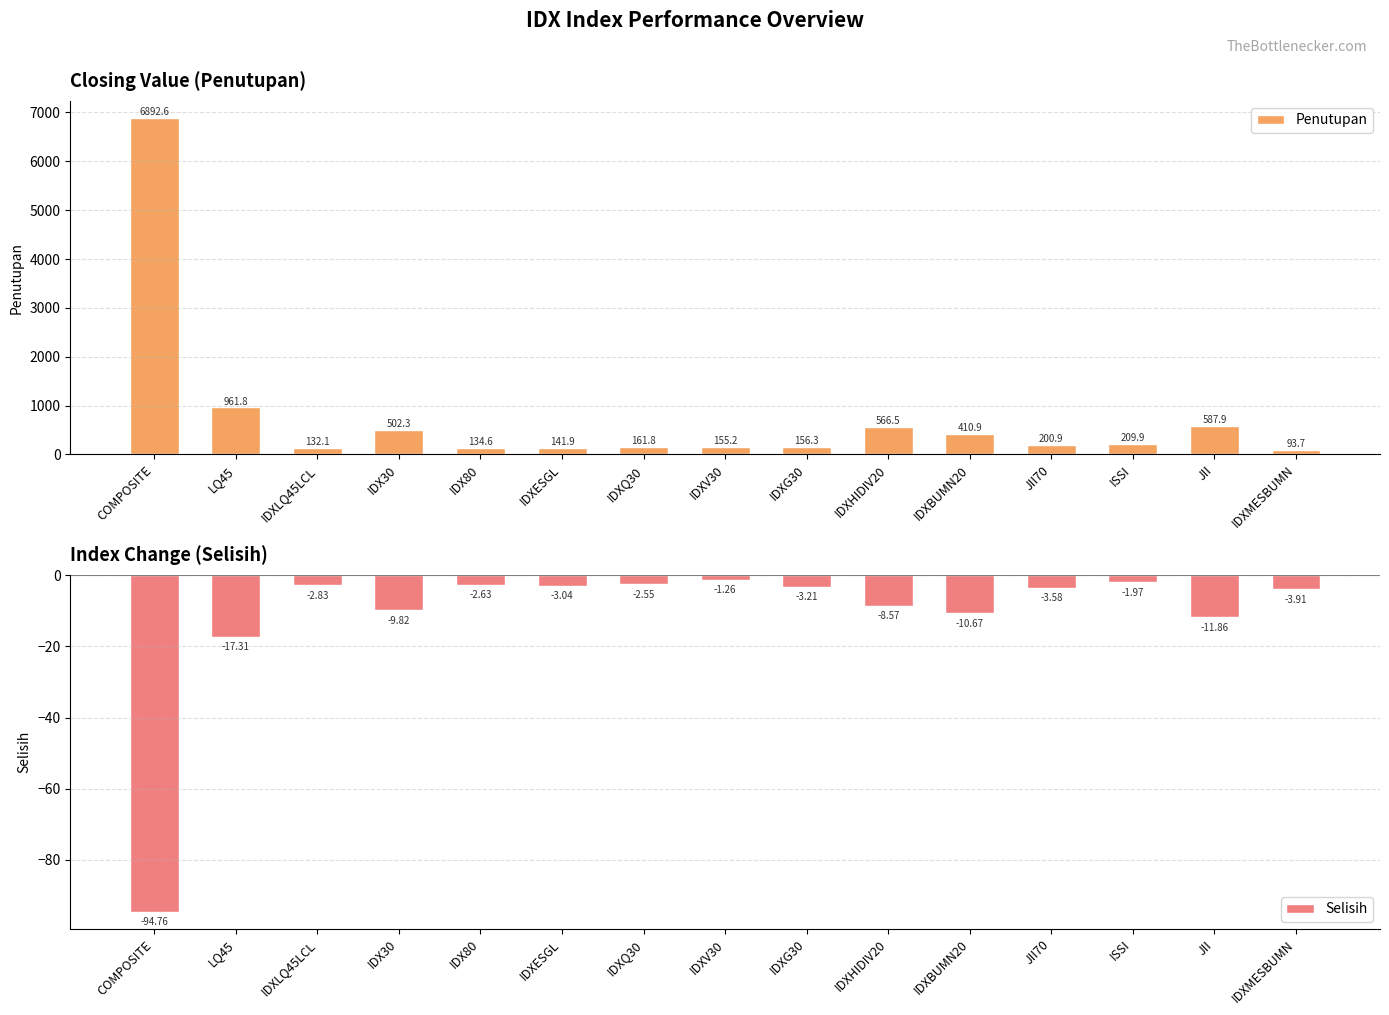

What is the value of the Selisih bar at the 5th from the left?

-2.6